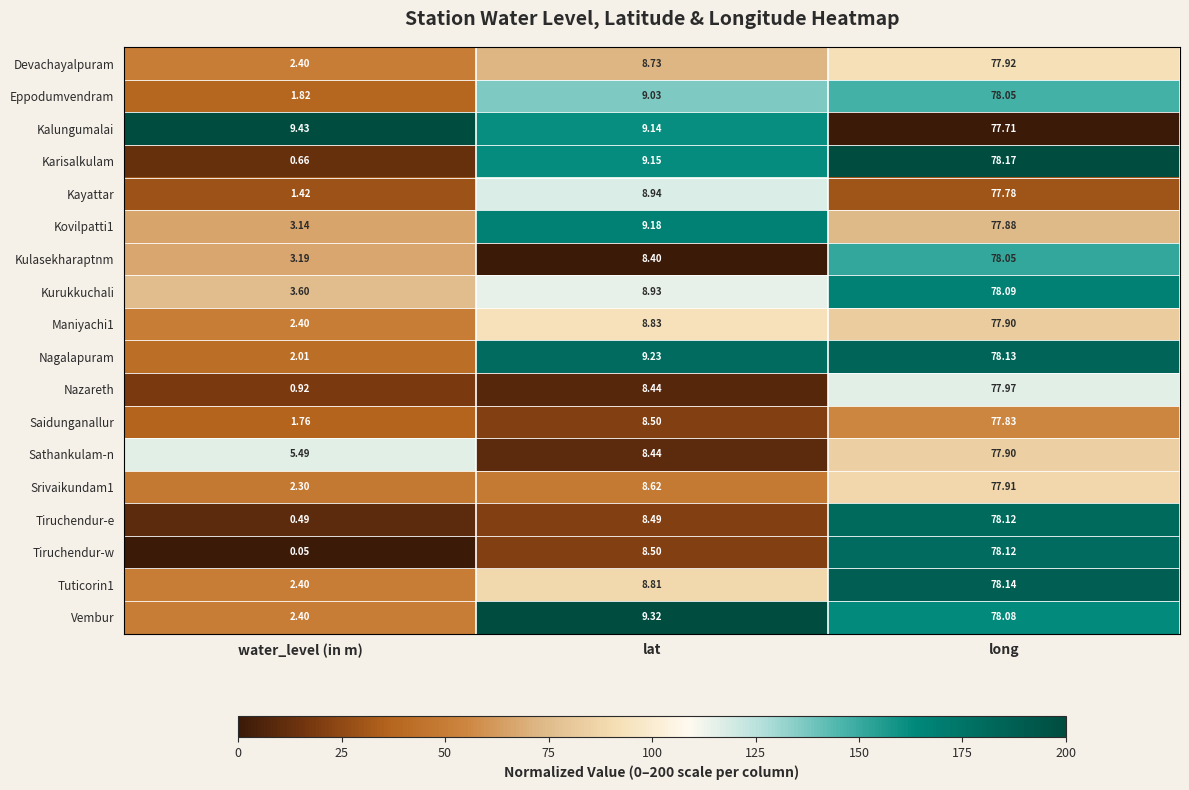

At which category is the sum across all series the highest?

long